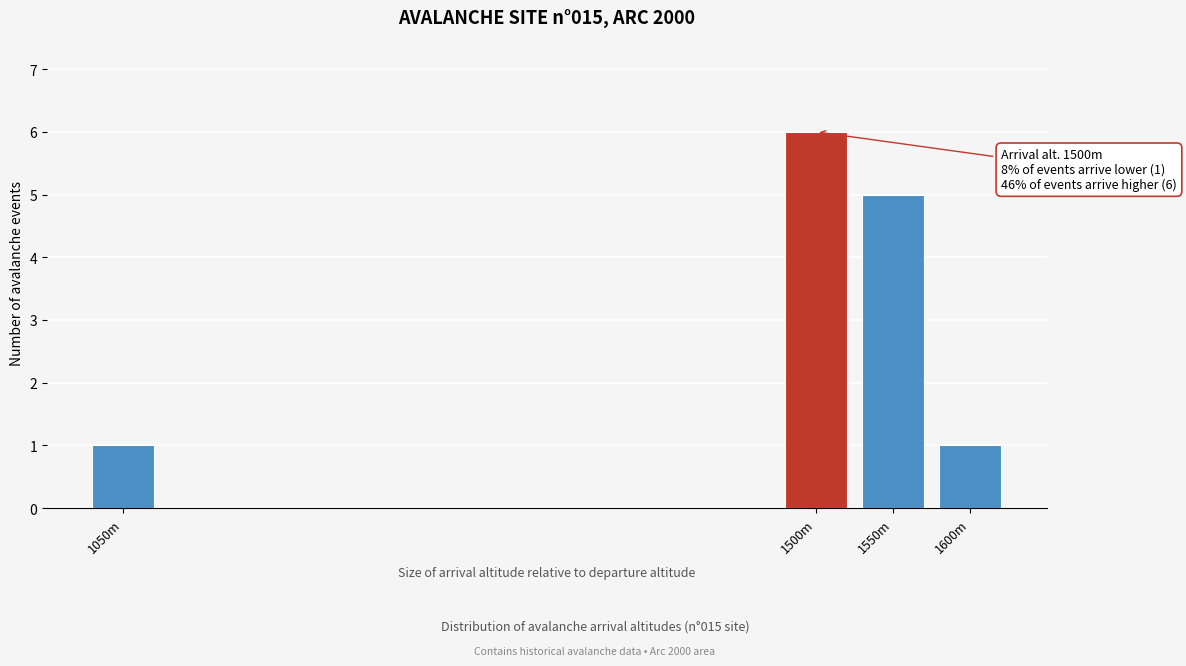

Reading left to right, what are all the values shown in this chart?

1050m=1	1500m=6	1550m=5	1600m=1